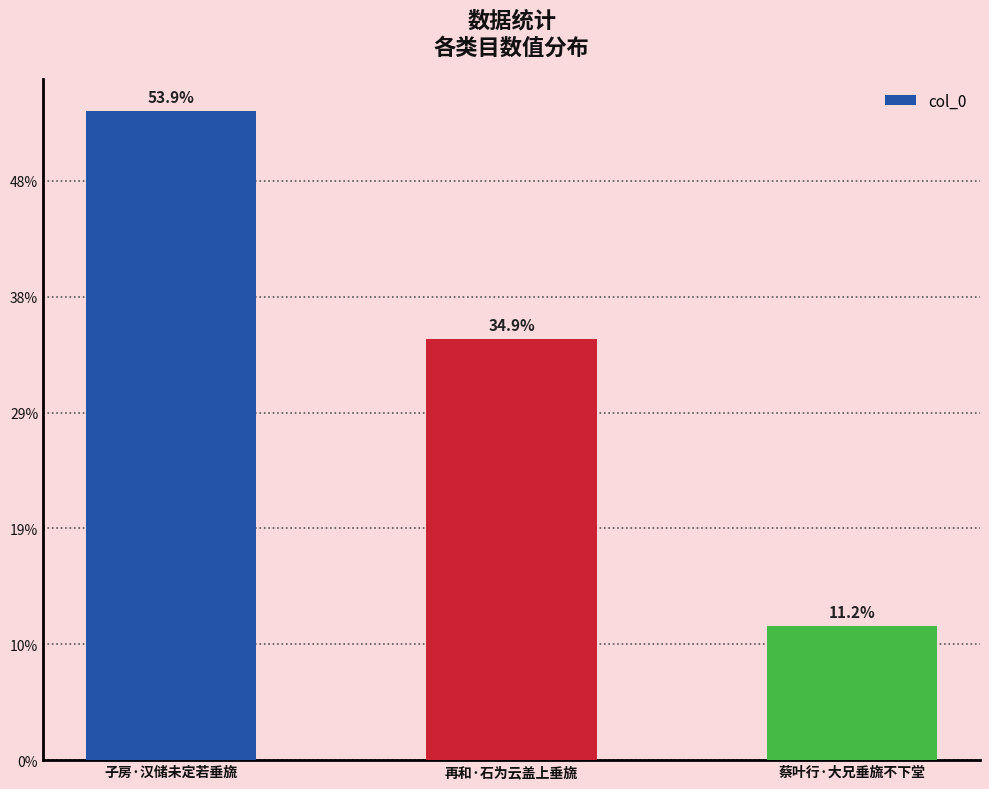

Does the chart contain any negative values?

No